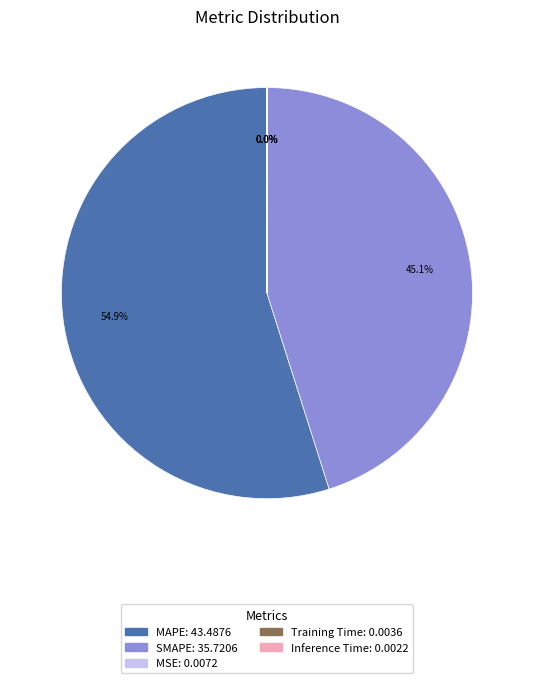

Which category has the biggest portion of the pie?

MAPE